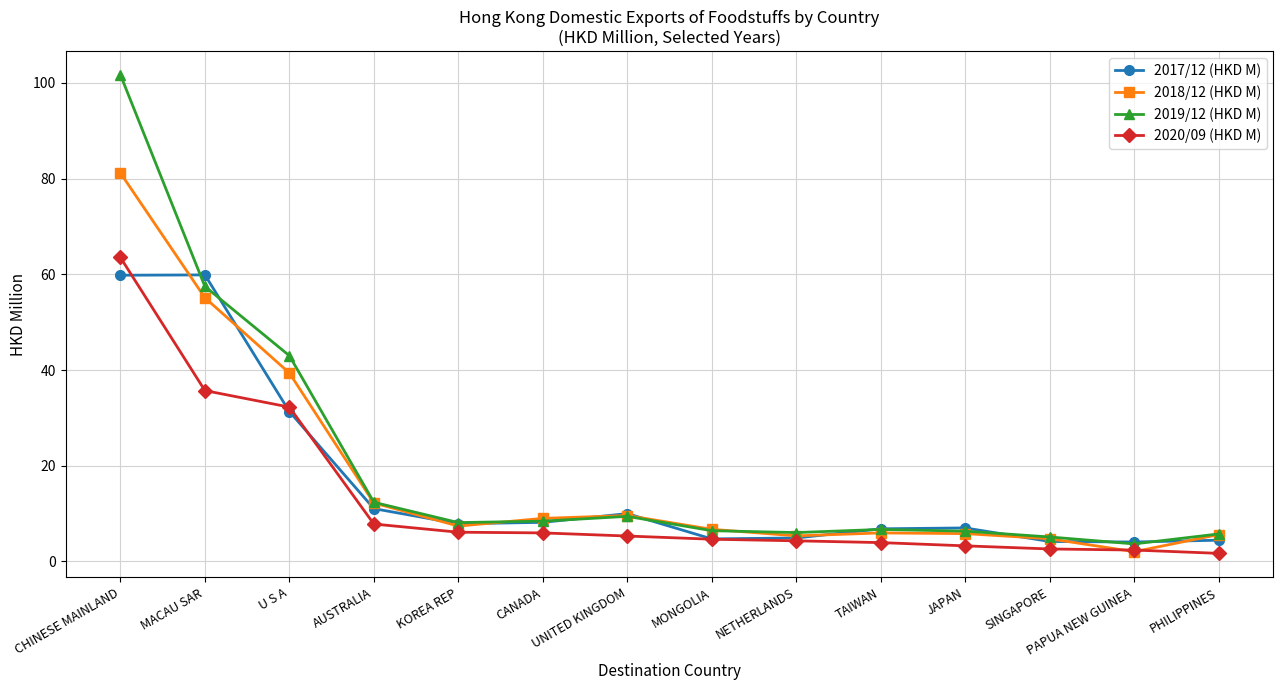

Read the 2019/12 (HKD M) value at UNITED KINGDOM.

9.4